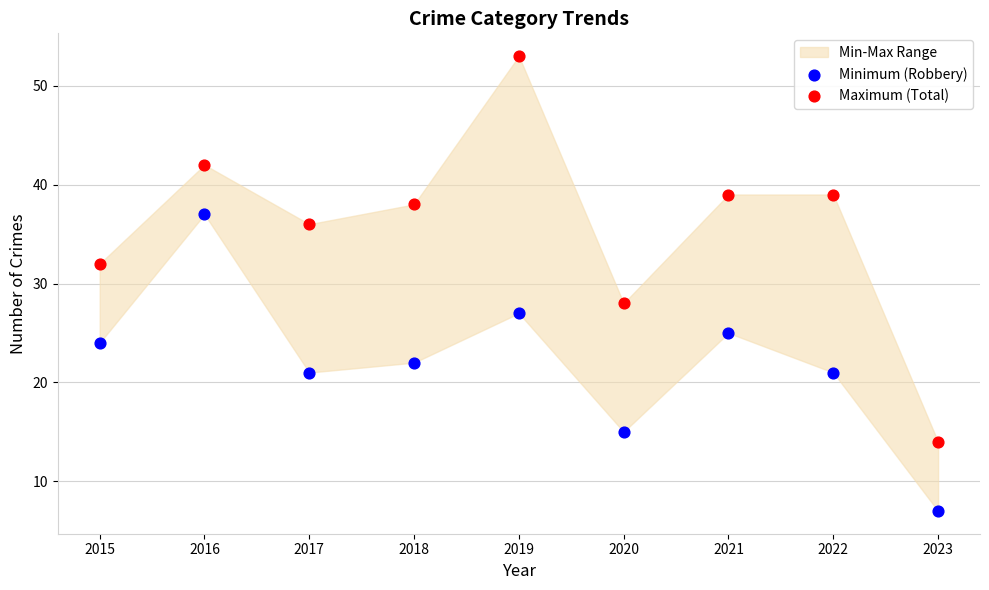

Which series reaches the minimum Y coordinate?

Minimum (Robbery)